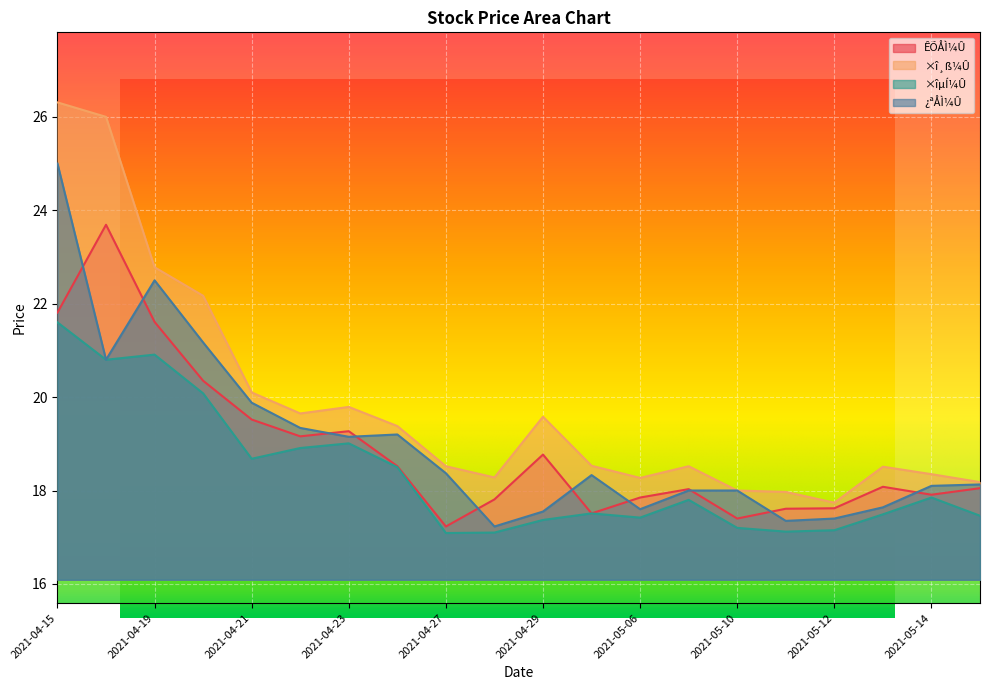

At 2021-05-17, list the series in order from smallest to largest.

×îµÍ¼Û, ÊÕÅÌ¼Û, ¿ªÅÌ¼Û, ×î¸ß¼Û